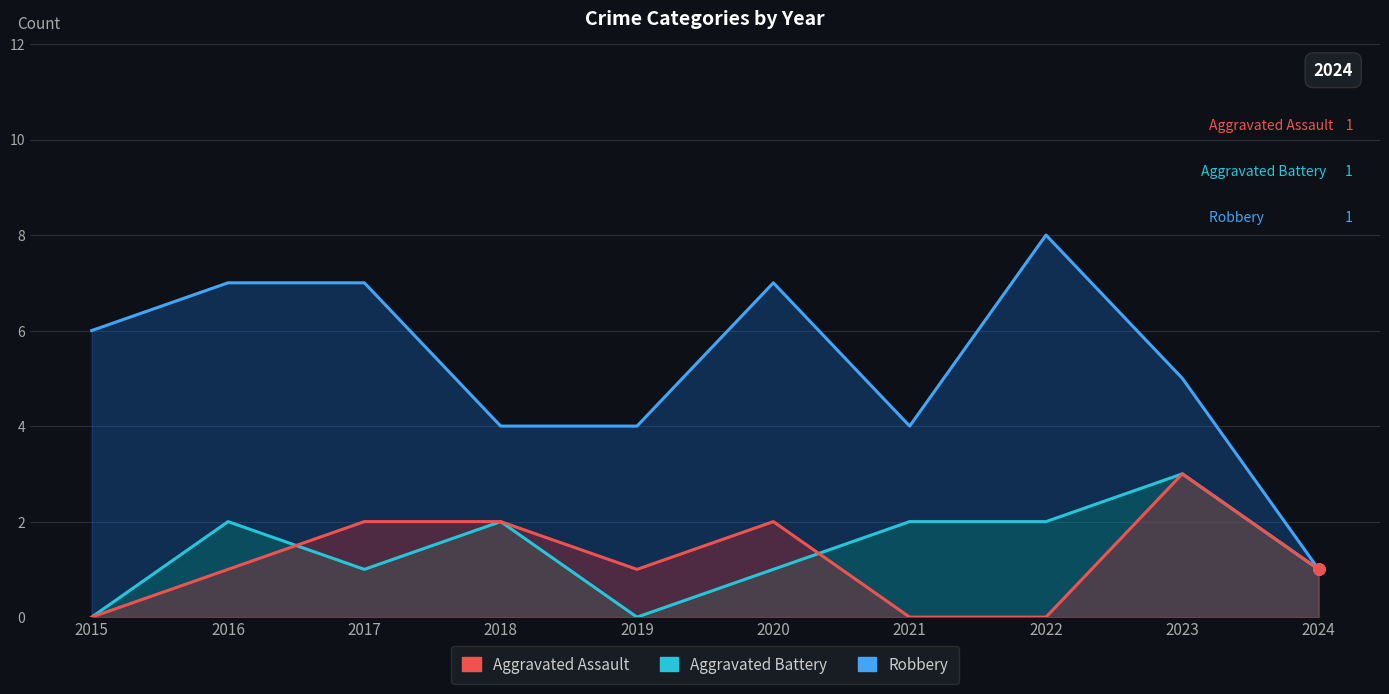

Where is Aggravated Battery nearest to the value 1?

2017